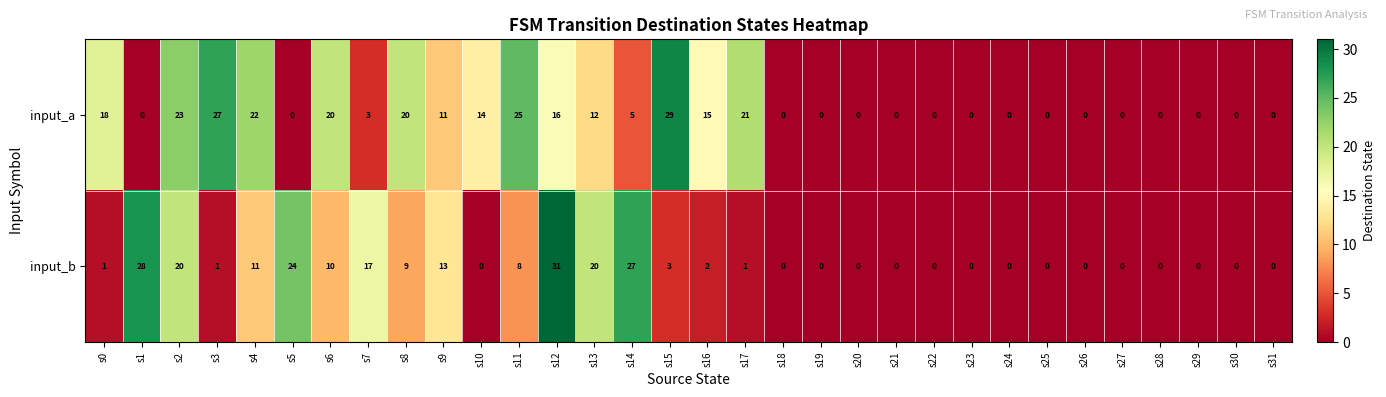

What is the average value of the input_a series?

9